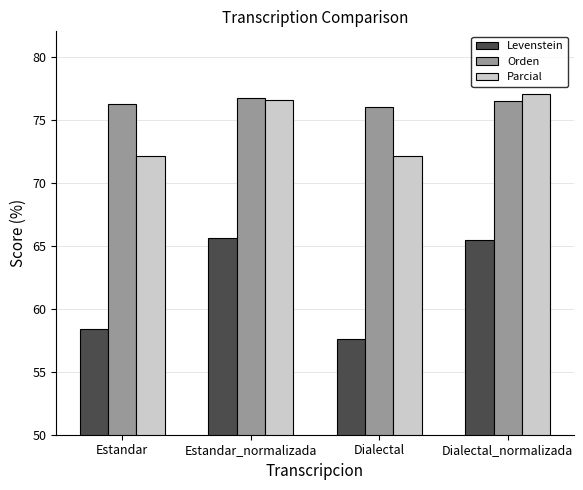

Are the bars grouped side by side (vs. stacked)?

Yes